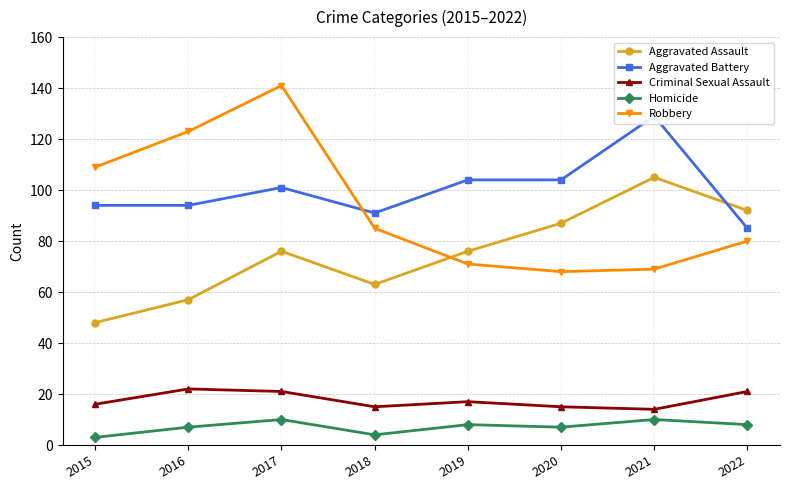

True or false: Homicide and Aggravated Battery intersect in this chart.

False